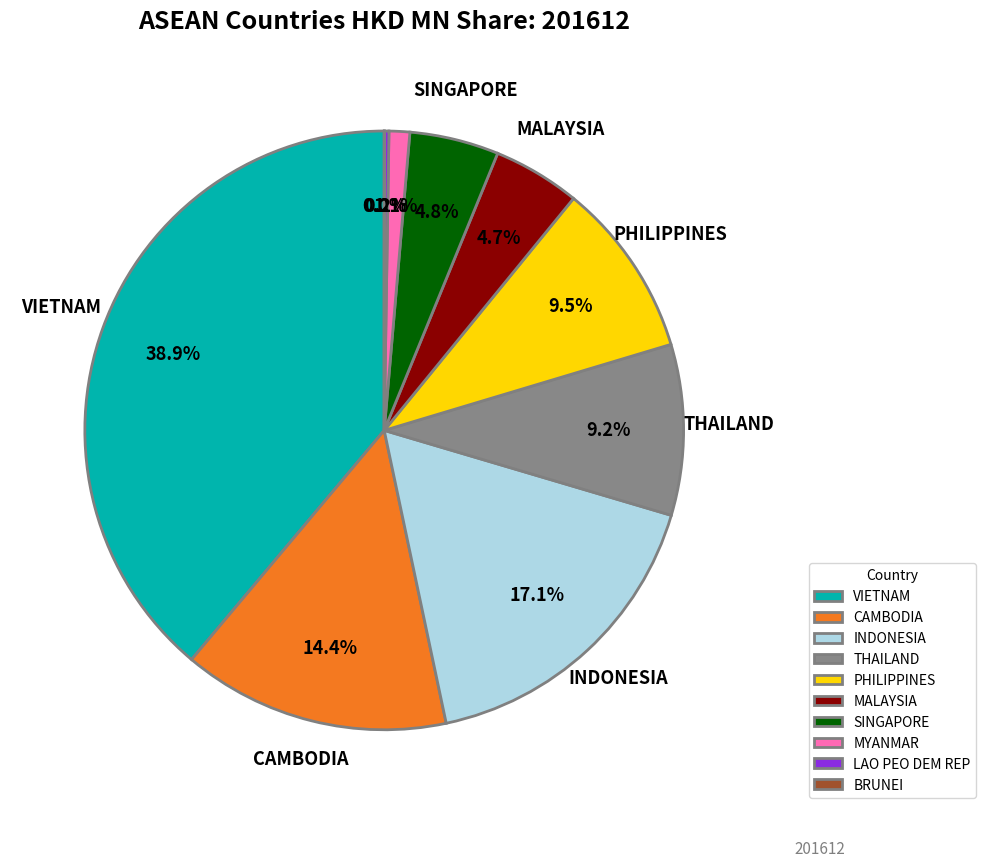

What percentage is the CAMBODIA slice, to the nearest percent?

14%